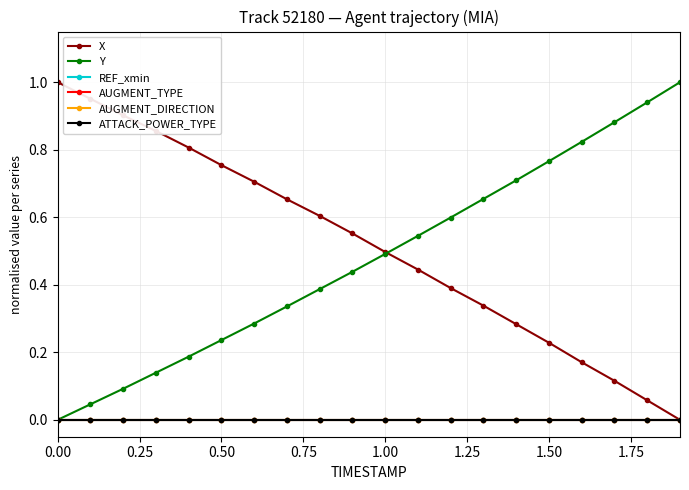

Is this an area chart (filled region under the line)?

No